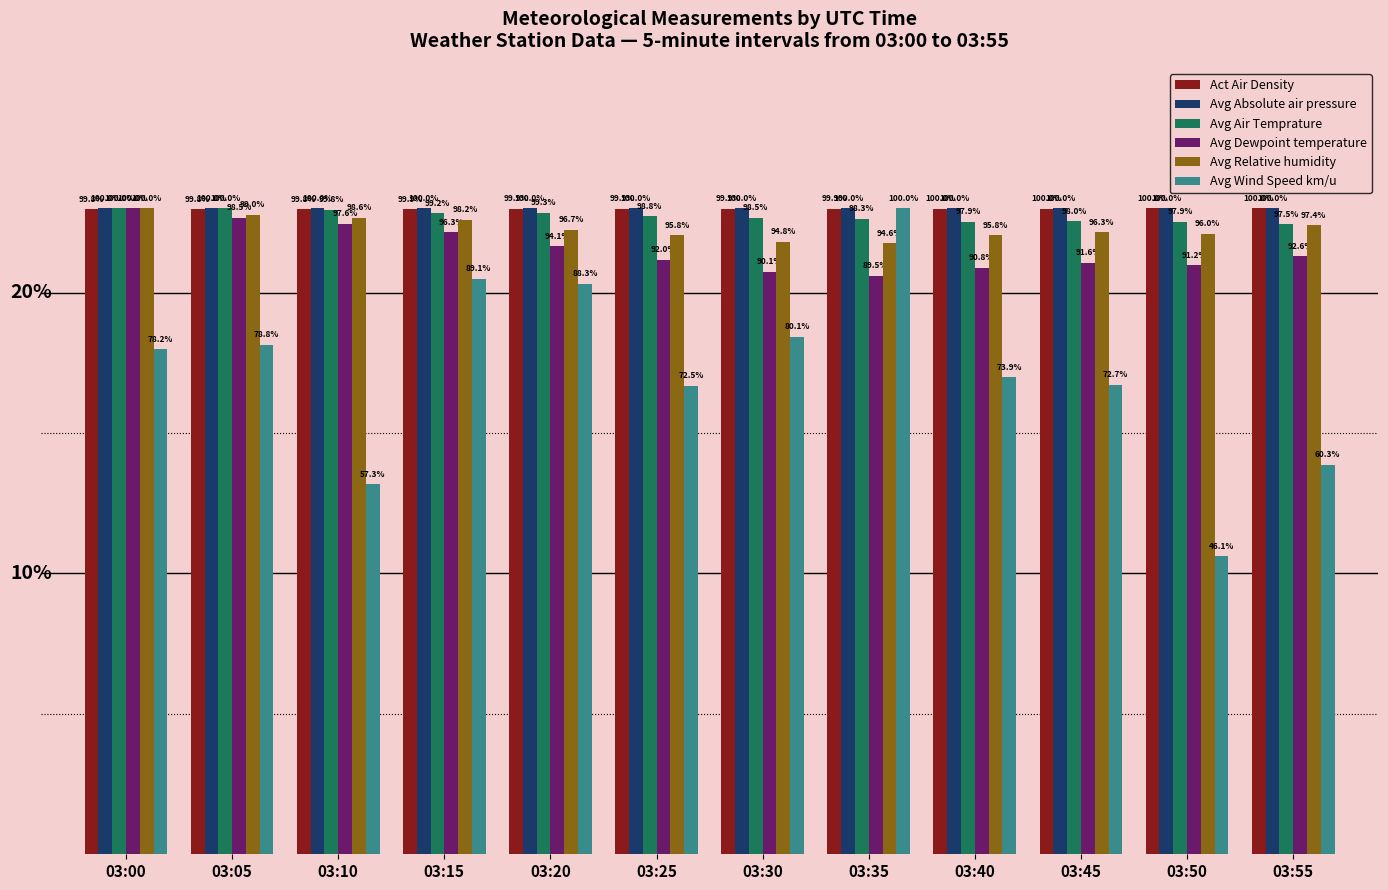

What is the difference between the Avg Relative humidity values at 03:35 and 03:10?

0.9